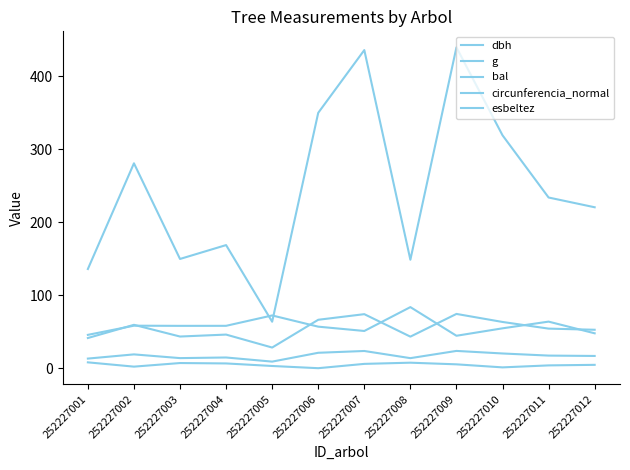

Does the chart have visible grid lines?

No